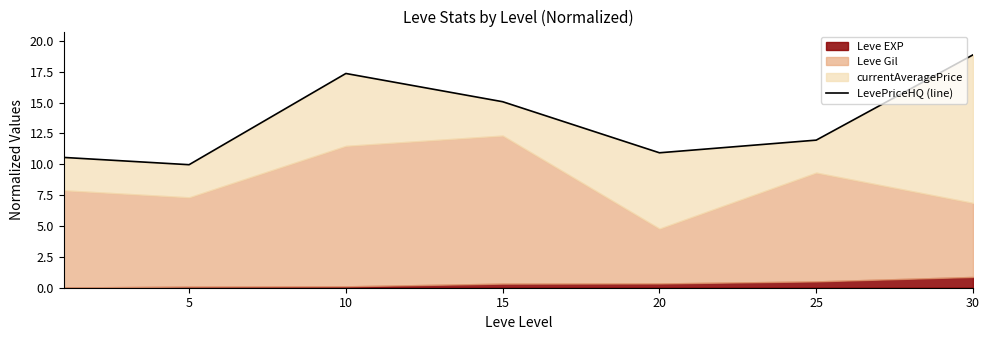

True or false: the data shows 8.9 at 30.

False